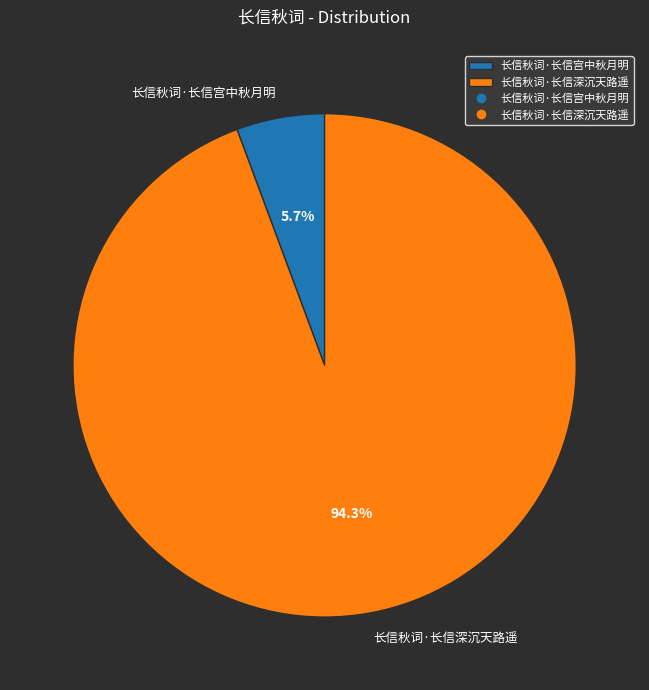

To the nearest percent, what is the average slice percentage?

50%